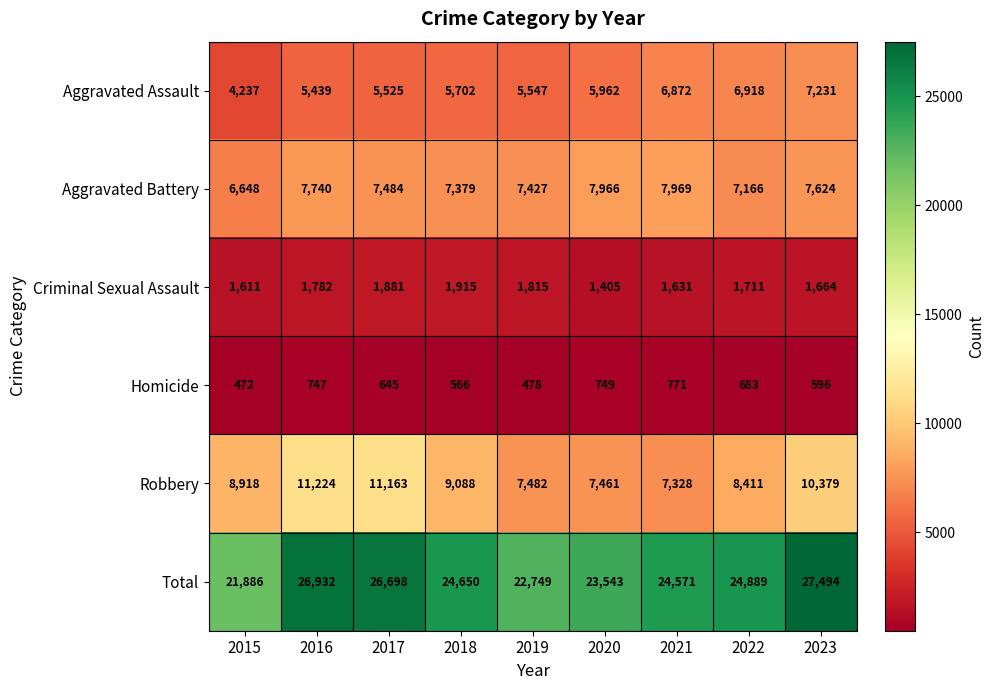

Which series has the largest total across all categories?

Total